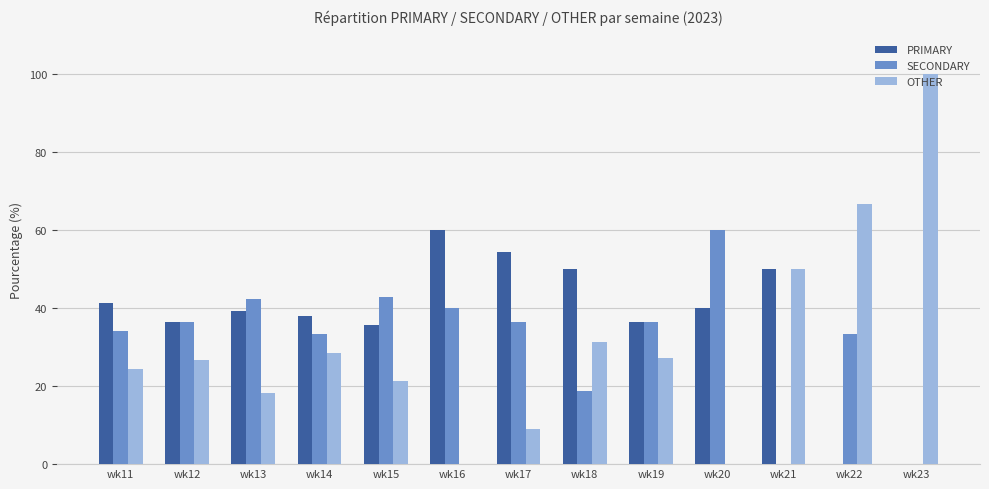

True or false: SECONDARY has a value of 18.2 at wk12.

False